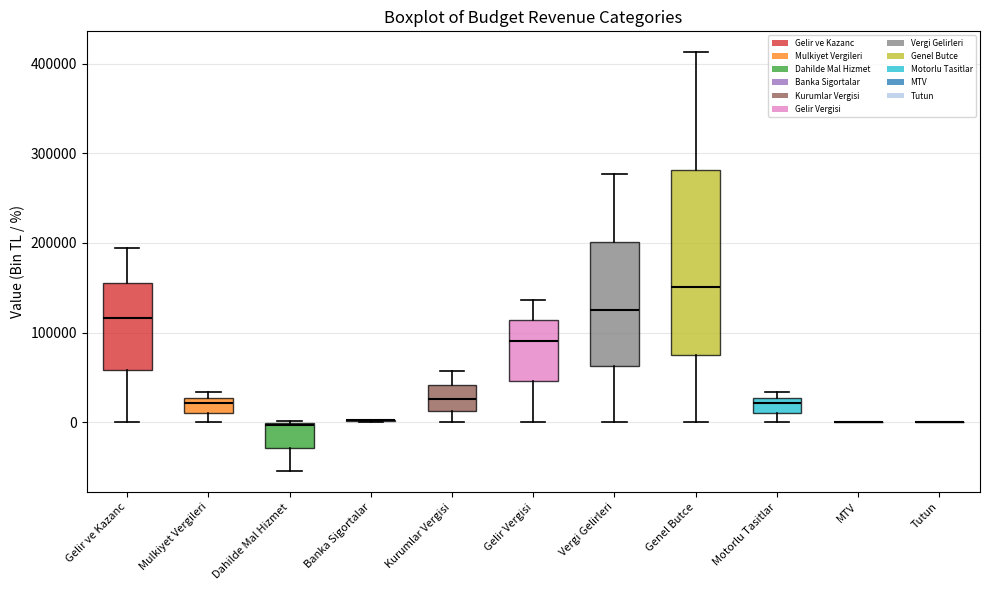

Reading left to right, read every box against the y-axis: the position of its median line, the range the box covers, and the ends of its whiskers. The values are not printed on the chart, so give them approximately, as read against the axis.

Gelir ve Kazanc: median 120000, box 60000 to 160000, whiskers 0 to 190000
Mulkiyet Vergileri: median 20000, box 10000 to 30000, whiskers 0 to 30000 (just above the box's upper edge)
Dahilde Mal Hizmet: median 0, box -30000 to 0, whiskers -50000 to 0
Banka Sigortalar: box collapsed to a line at 0, whiskers 0 to 0
Kurumlar Vergisi: median 30000, box 10000 to 40000, whiskers 0 to 60000
Gelir Vergisi: median 90000, box 50000 to 110000, whiskers 0 to 140000
Vergi Gelirleri: median 120000, box 60000 to 200000, whiskers 0 to 280000
Genel Butce: median 150000, box 80000 to 280000, whiskers 0 to 410000
Motorlu Tasitlar: median 20000, box 10000 to 30000, whiskers 0 to 30000 (just above the box's upper edge)
MTV: box collapsed to a line at 0, whiskers 0 to 0
Tutun: box collapsed to a line at 0, whiskers 0 to 0